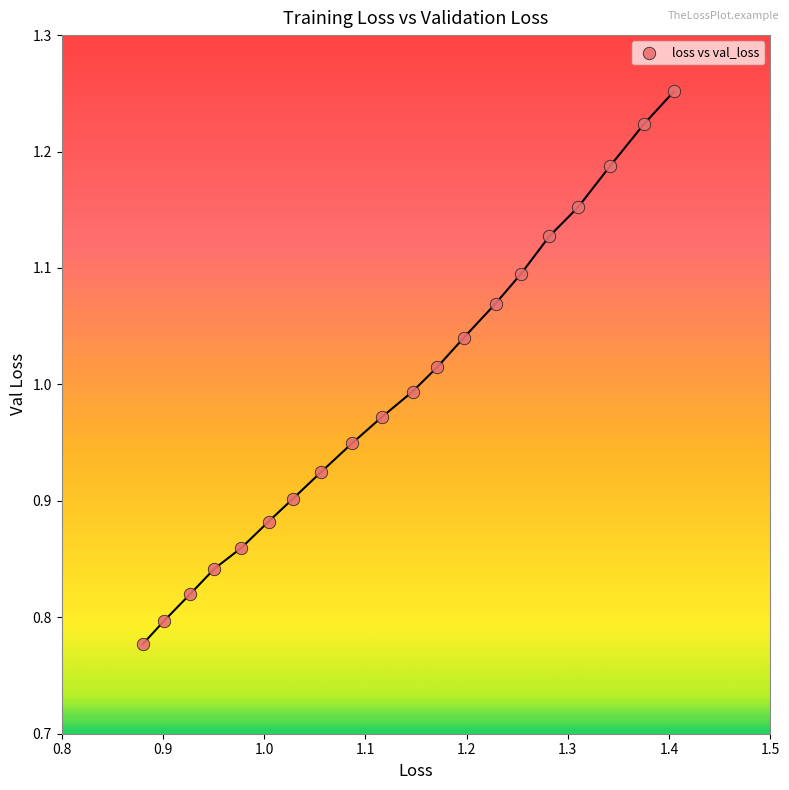

What is the range of Y values (max minus min)?

0.5